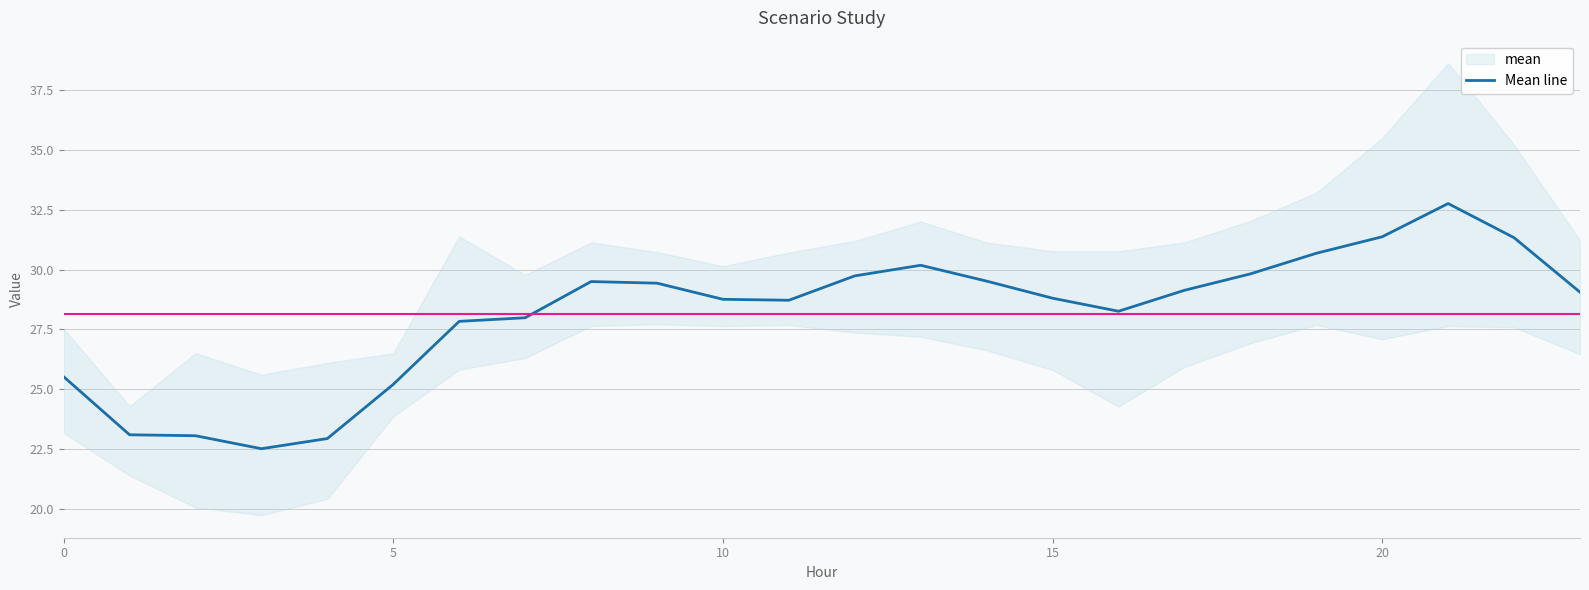

The chart shows a value of 15.7 at 20. True or false?

False